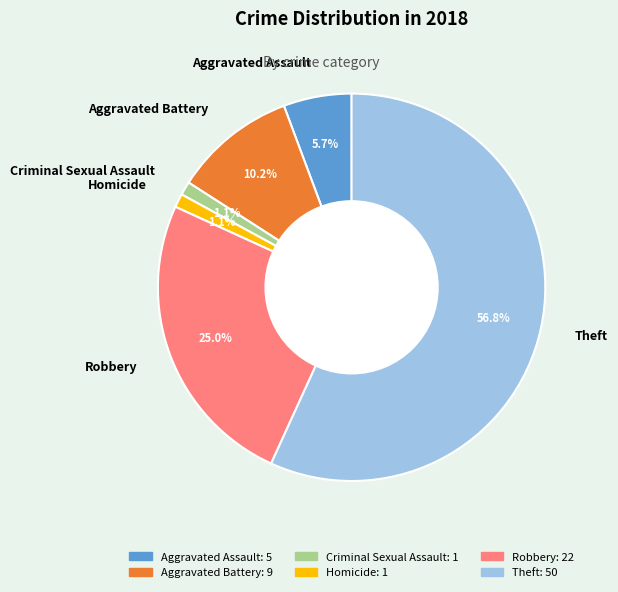

What is the ratio of the value at Aggravated Battery to the value at Robbery?

0.4